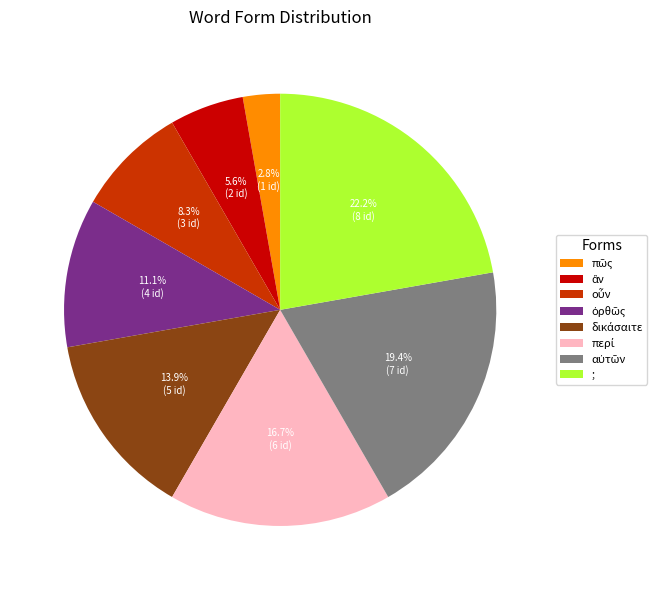

Is there a majority slice in this chart?

No